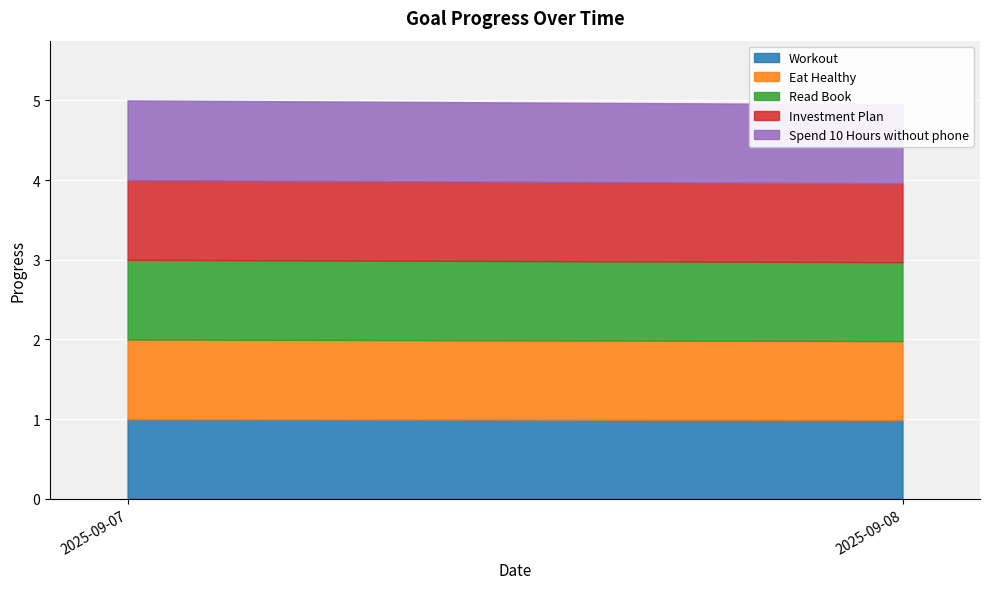

Rank the categories by Read Book value from lowest to highest.

2025-09-08, 2025-09-07